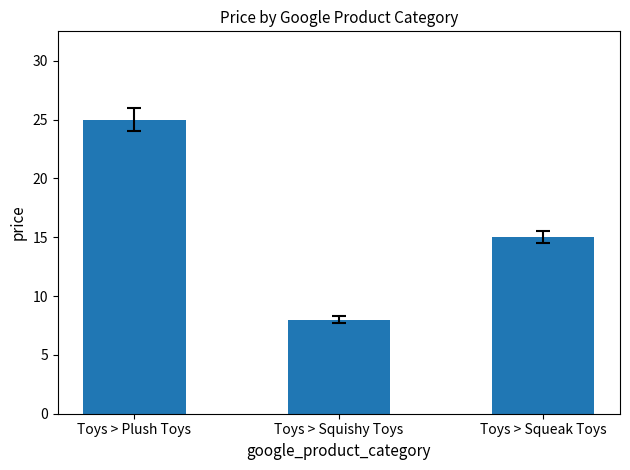

How many values are between 8 and 25?

3